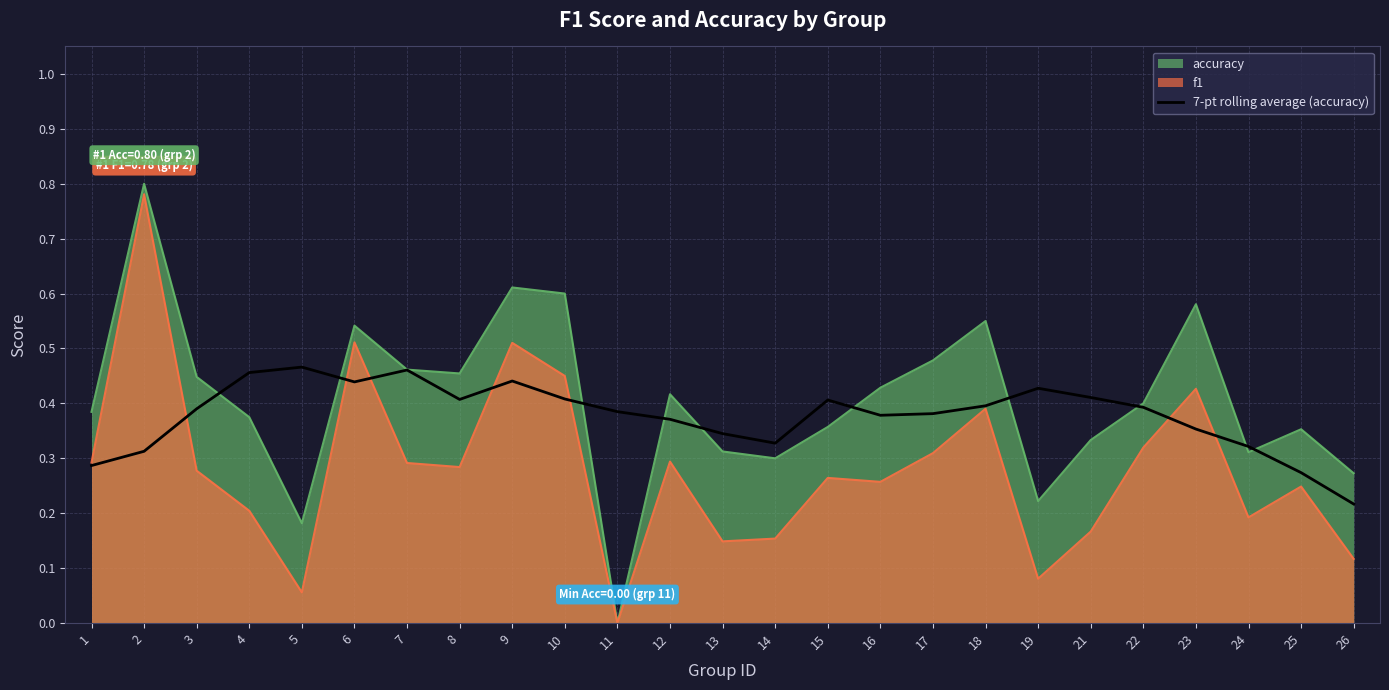

Which label corresponds to the smallest value in the chart?

11